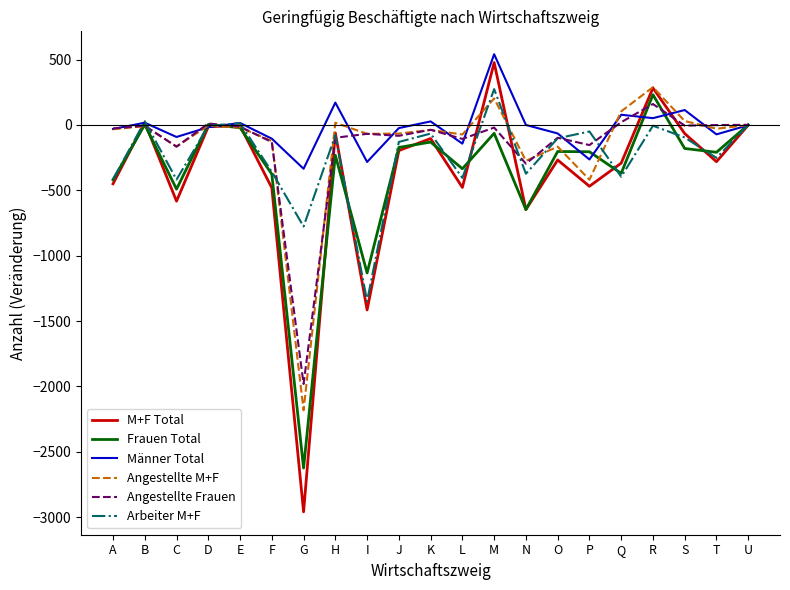

At which label does M+F Total reach its minimum?

G